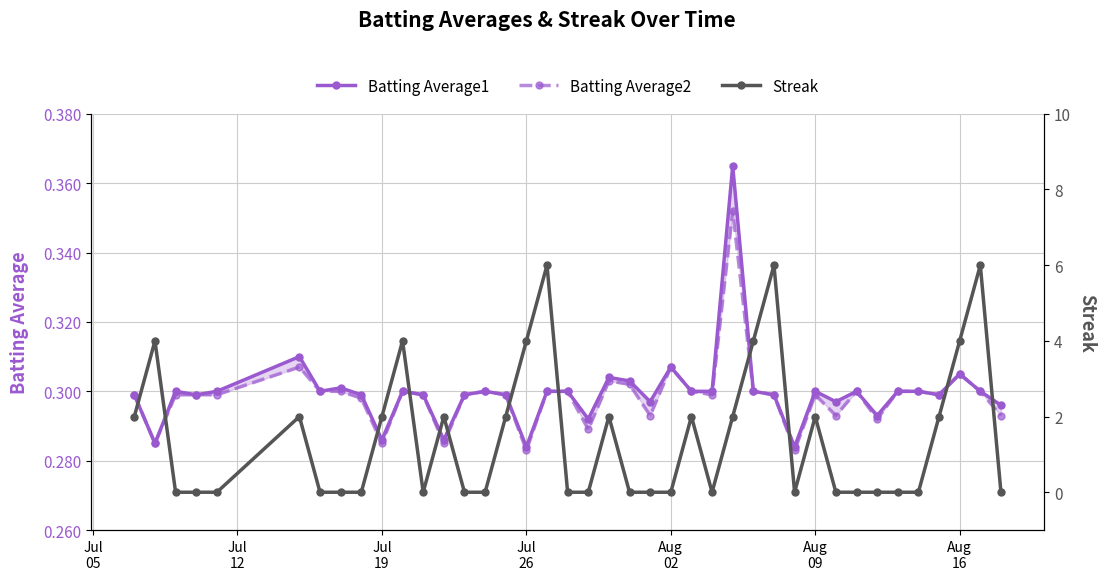

How many data points in Streak are above 0?

18